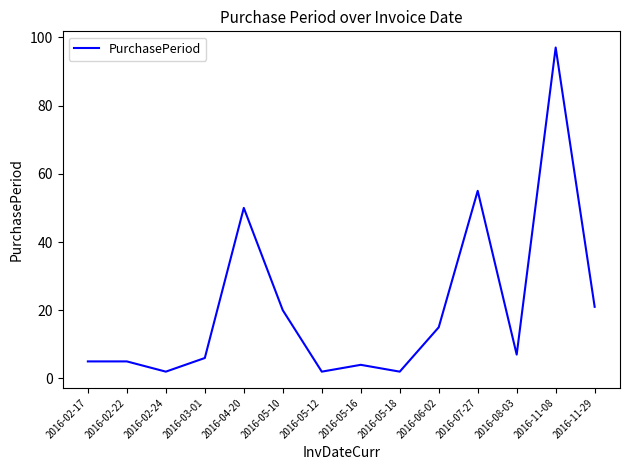

What position from the left is 2016-05-10?

6